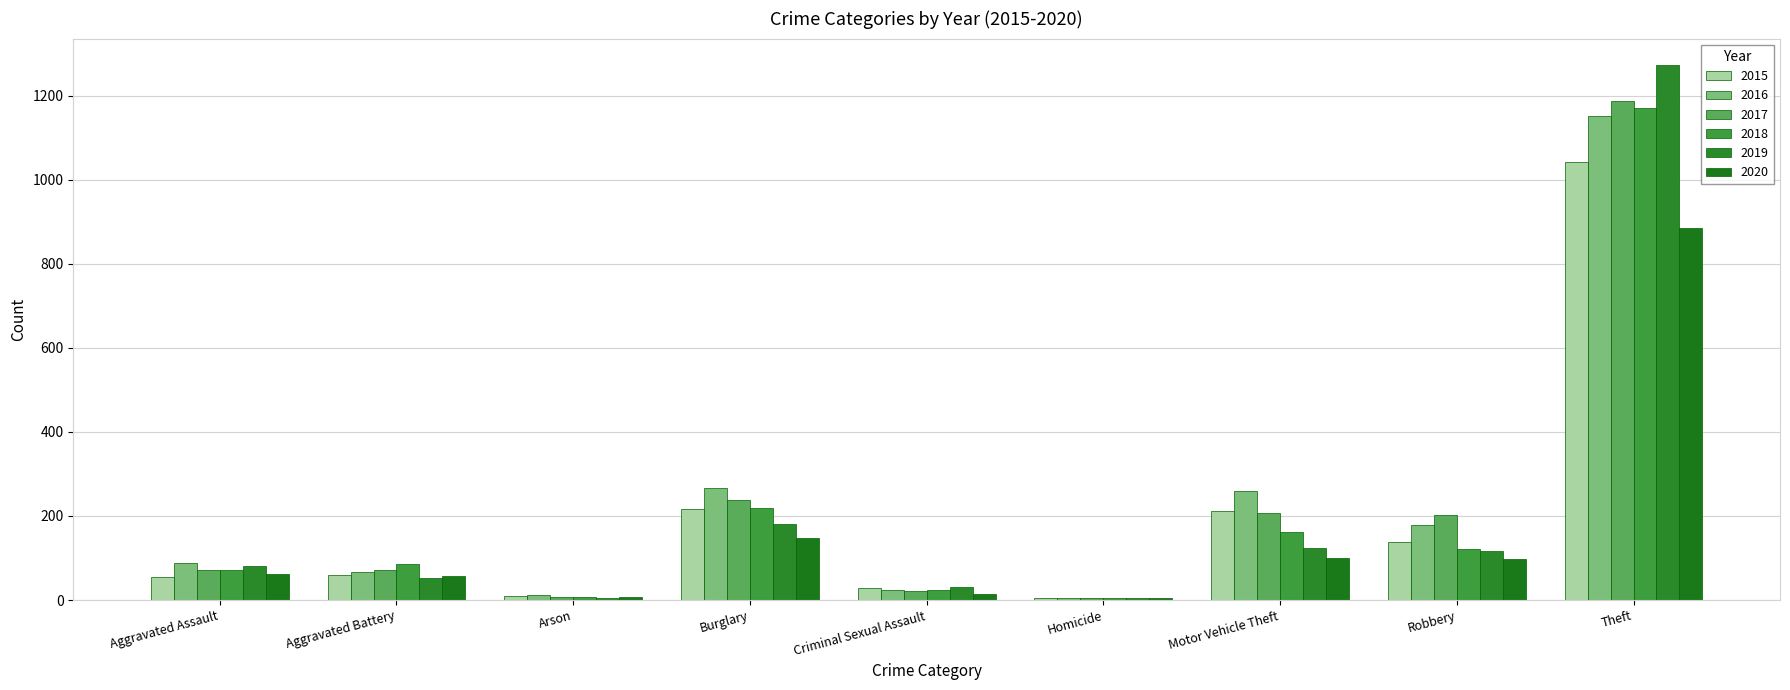

Which label corresponds to the smallest value in the chart?

Homicide